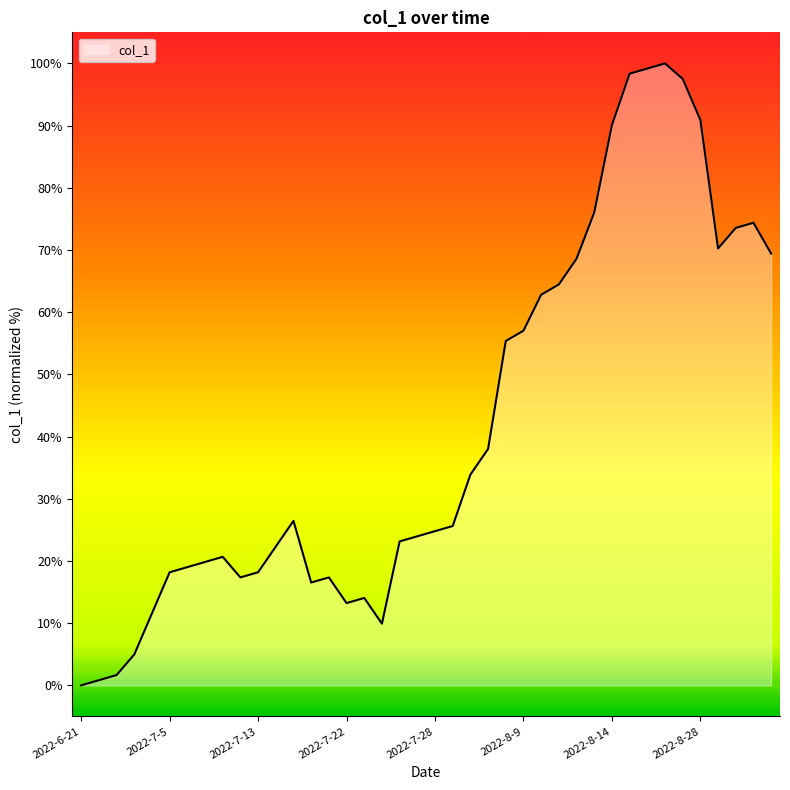

What is the maximum value shown in the chart?

100.0